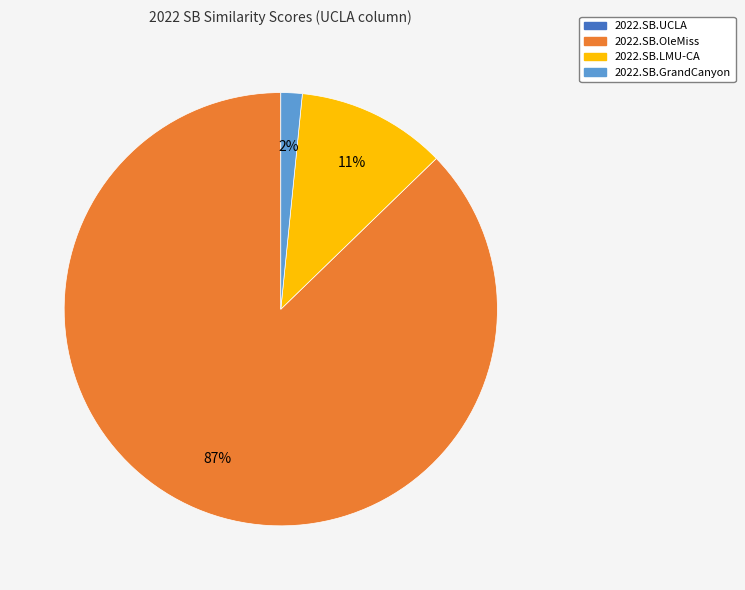

To the nearest percent, what is the average slice percentage?

25%